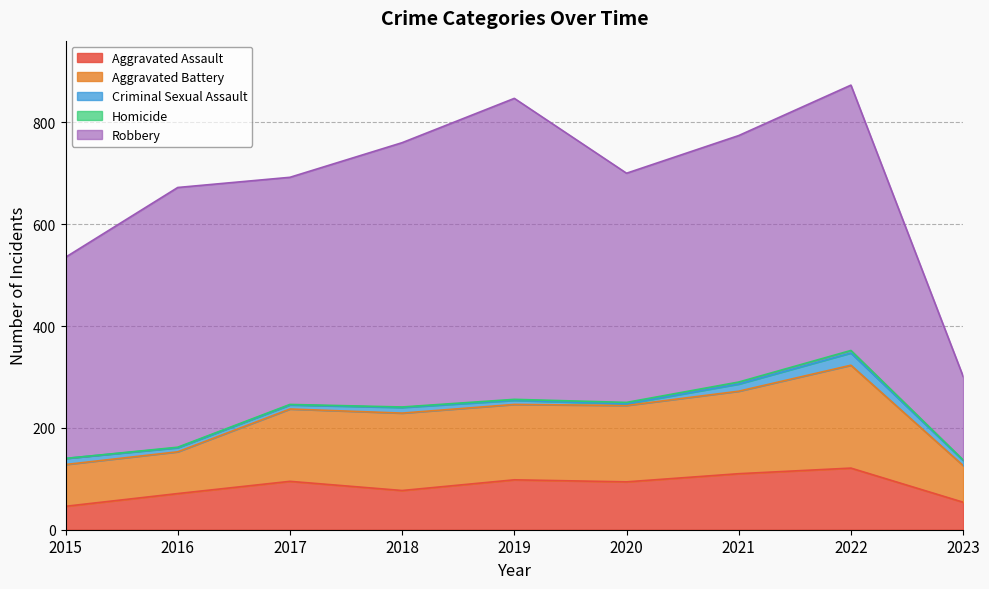

What is the sum of the Homicide values at 2018 and 2017?

2